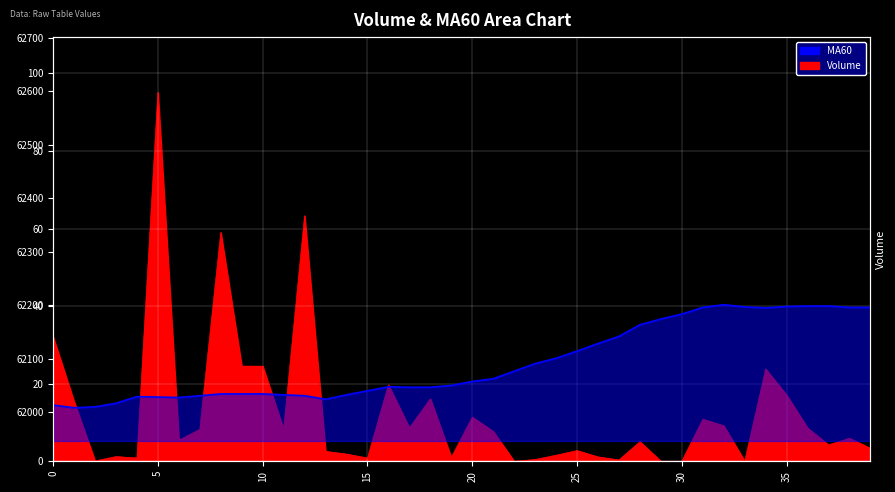

What value does the volume series have at 23?

0.5